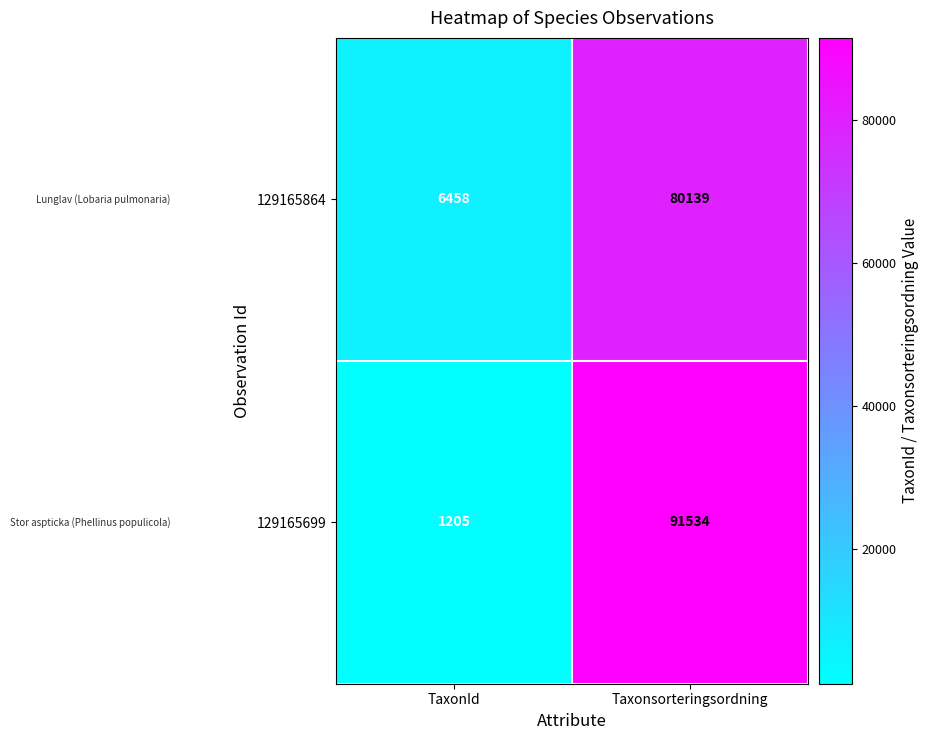

How many distinct data groups are displayed?

2